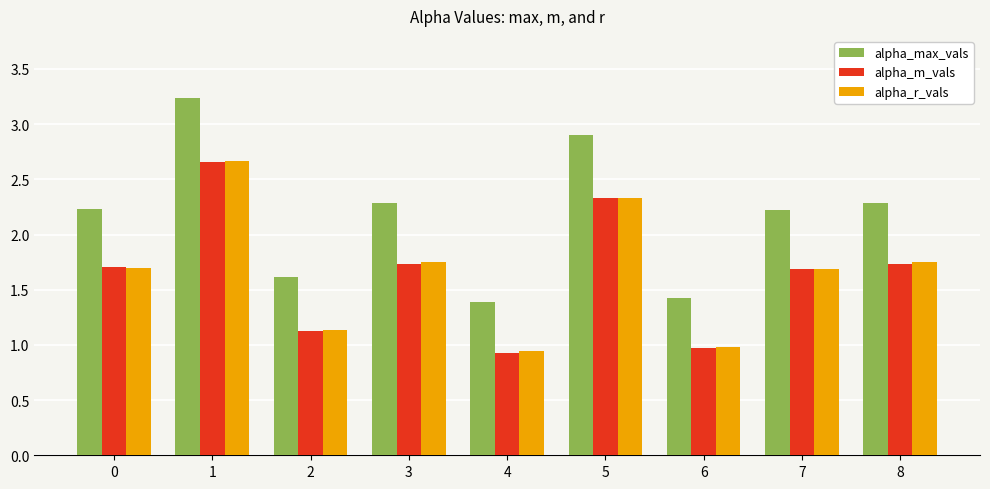

True or false: alpha_r_vals has a value of 1.1 at 2.

True